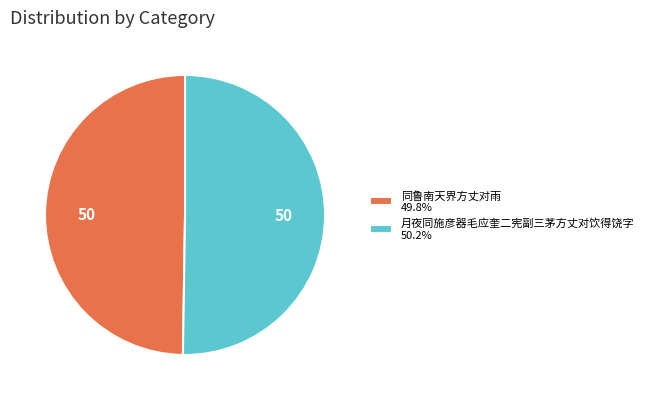

What is the ratio of the value at 月夜同施彦器毛应奎二宪副三茅方丈对饮得饶字 50.2% to the value at 同鲁南天界方丈对雨 49.8%?

1.0